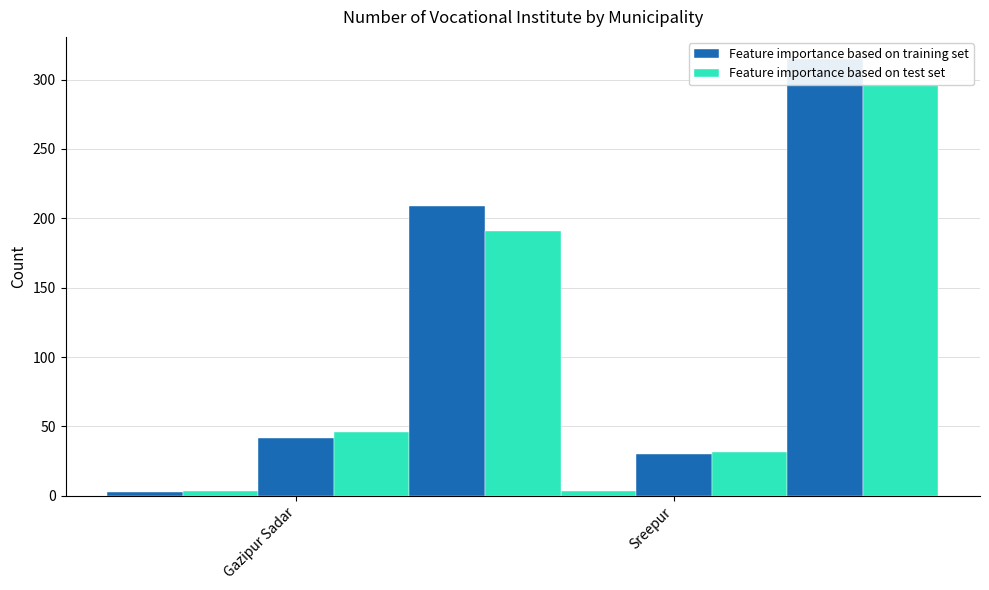

What is the label of the 1st bar from the right?

Sreepur